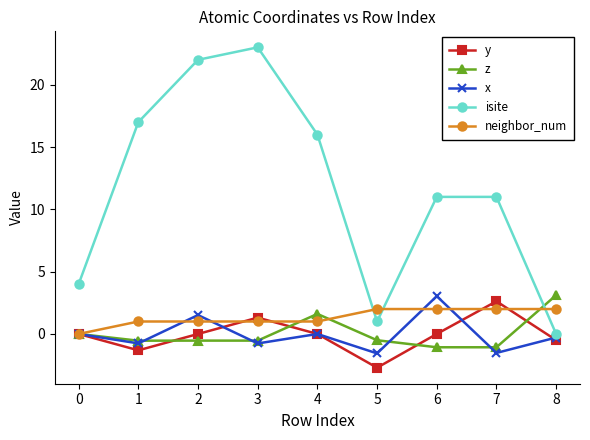

True or false: isite and x intersect in this chart.

False